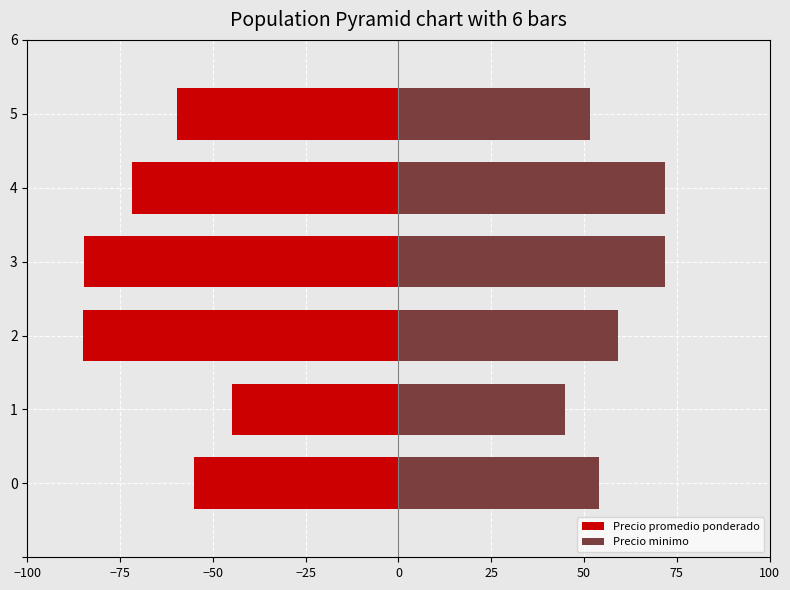

Rank the series by their maximum value, from highest to lowest.

Precio minimo, Precio promedio ponderado